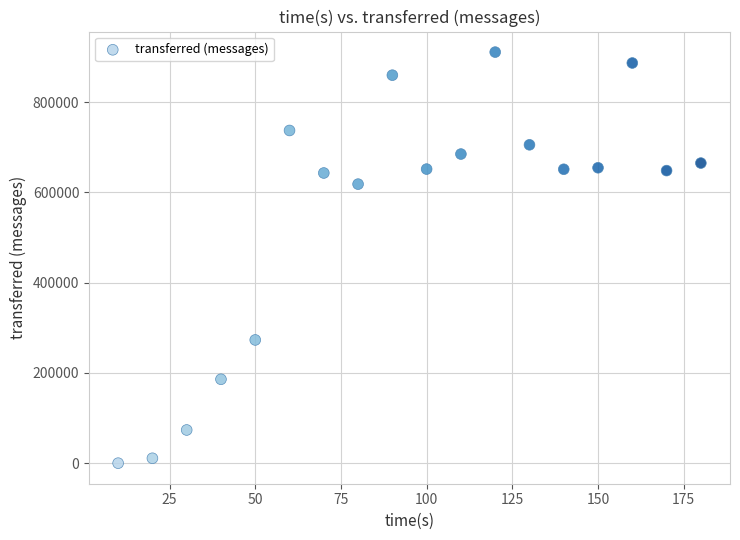

What Y value in the scatter plot is closest to 455500?

618420